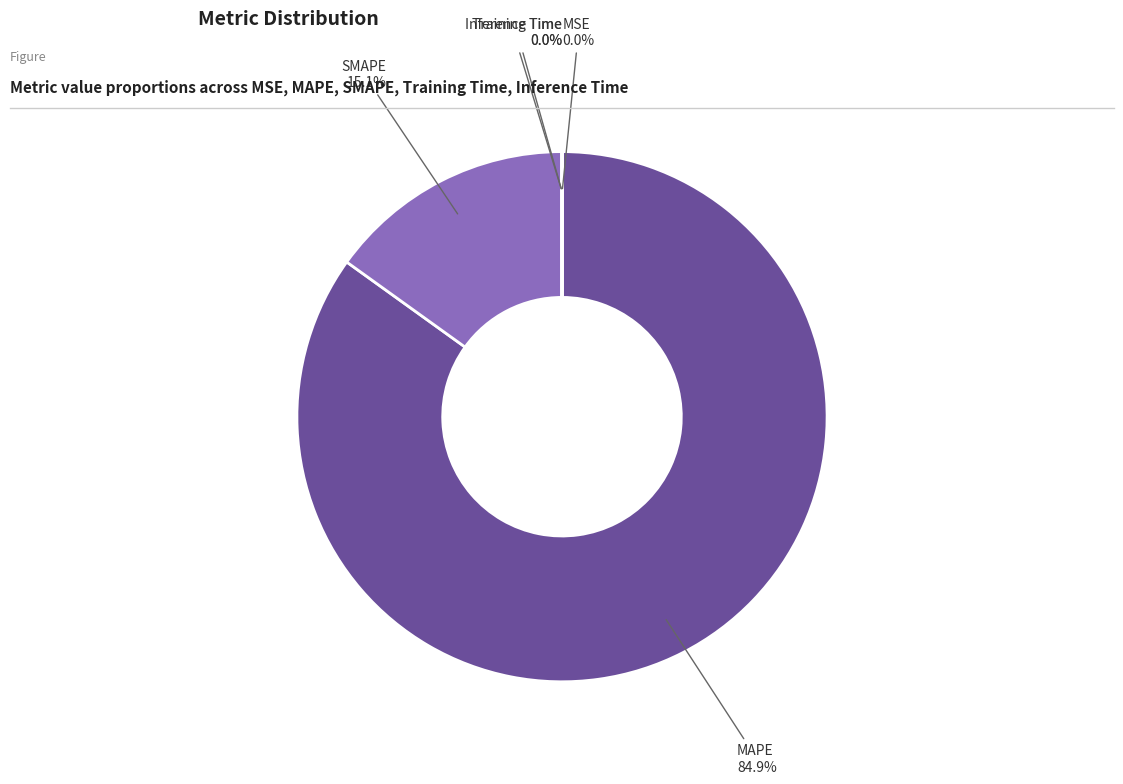

Does any single category account for the majority?

Yes